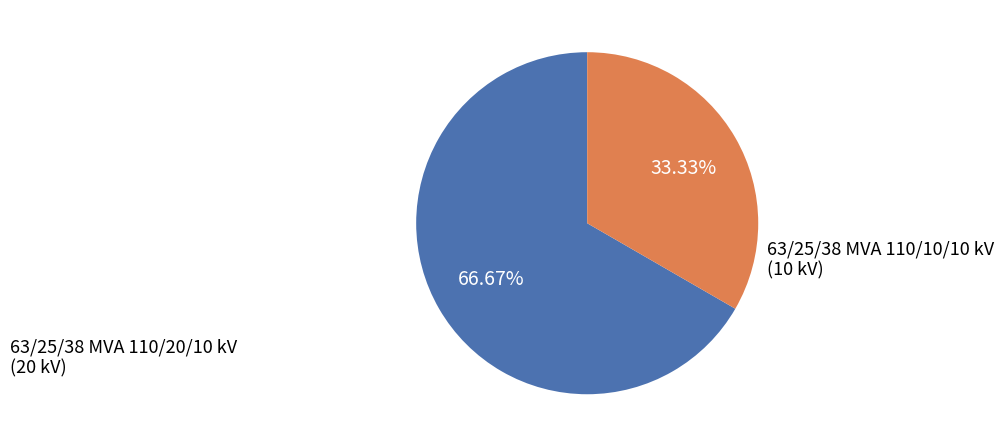

Is 63/25/38 MVA 110/20/10 kV the majority of the pie?

Yes